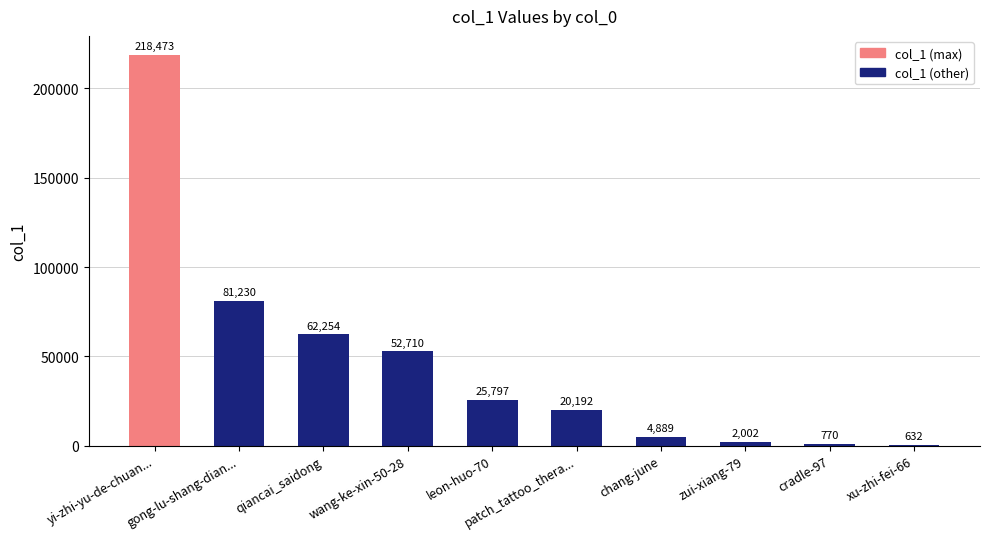

Count the number of data series in this chart.

1